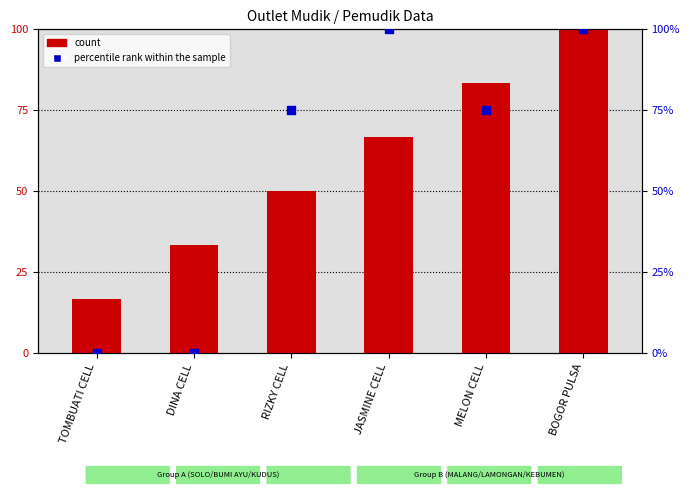

Which series contains the highest Y value?

count